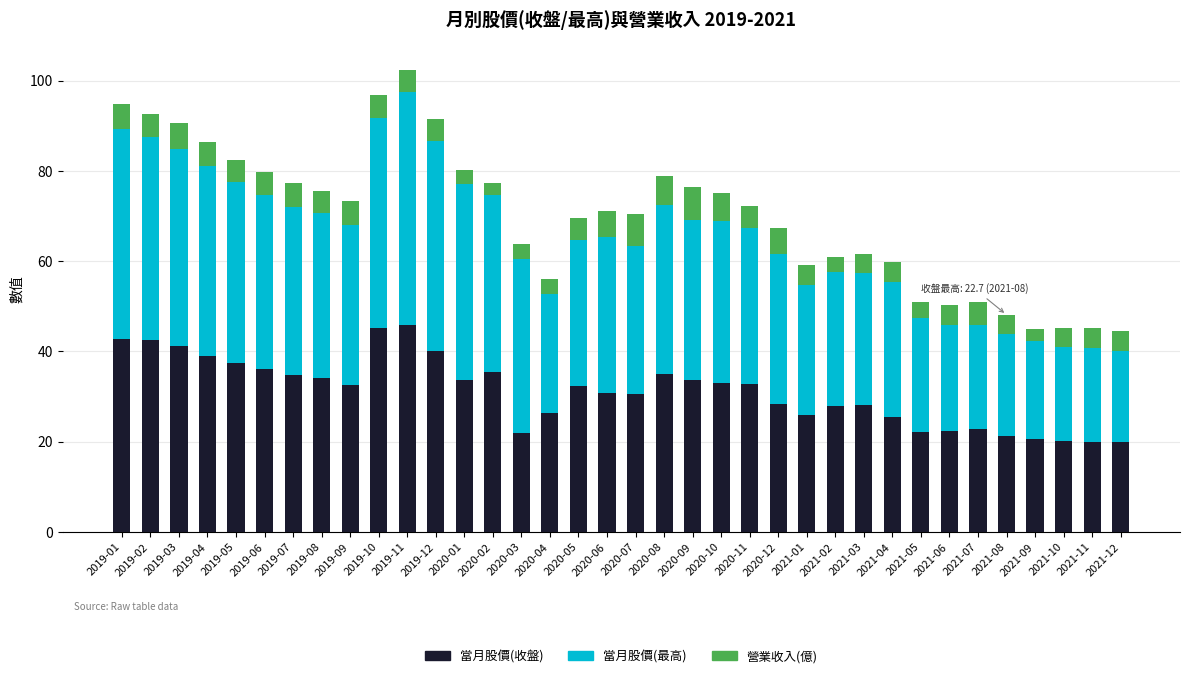

What is the maximum value for 當月股價(收盤)?

45.9